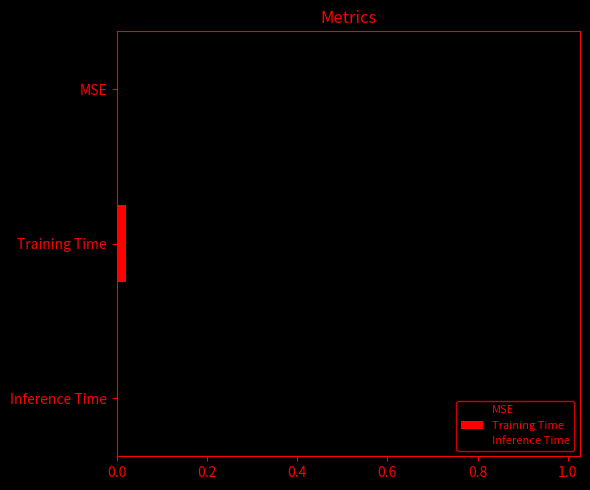

What is the greatest value displayed?

1.0